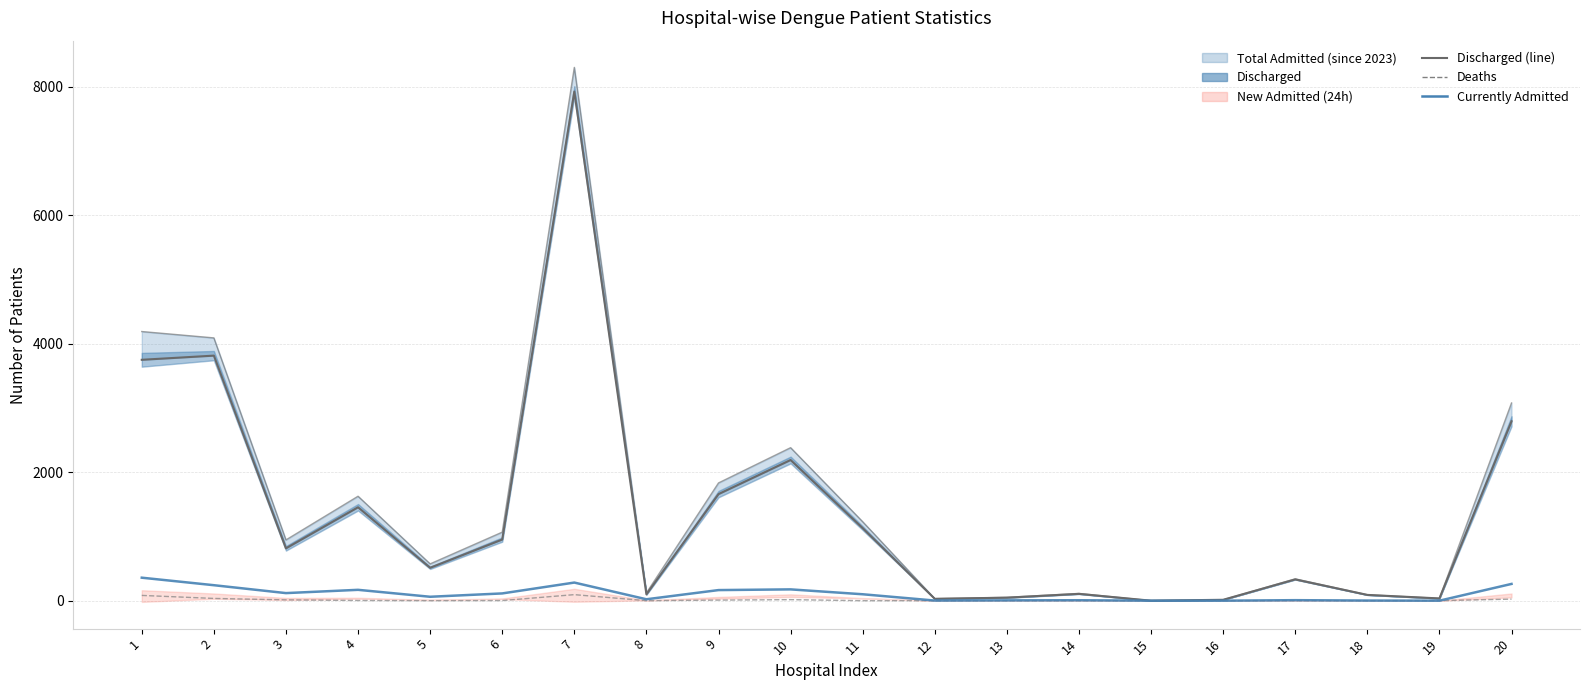

Which series has the largest range (max minus min)?

Discharged (line)